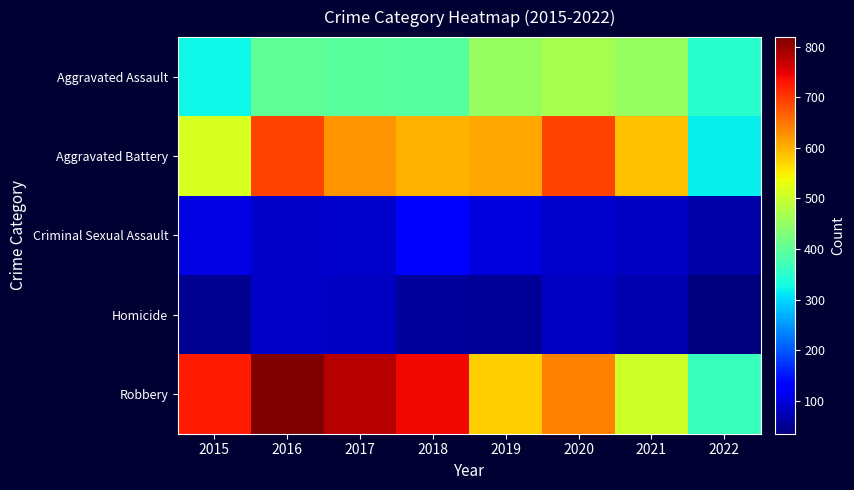

Reading left to right, transcribe all the data shown in this chart.

Aggravated Assault: 2015=323	2016=402	2017=396	2018=392	2019=452	2020=468	2021=452	2022=349
Aggravated Battery: 2015=515	2016=691	2017=623	2018=600	2019=608	2020=691	2021=587	2022=319
Criminal Sexual Assault: 2015=105	2016=87	2017=90	2018=122	2019=102	2020=88	2021=82	2022=65
Homicide: 2015=50	2016=87	2017=82	2018=56	2019=53	2020=81	2021=69	2022=35
Robbery: 2015=726	2016=819	2017=780	2018=741	2019=577	2020=639	2021=506	2022=365